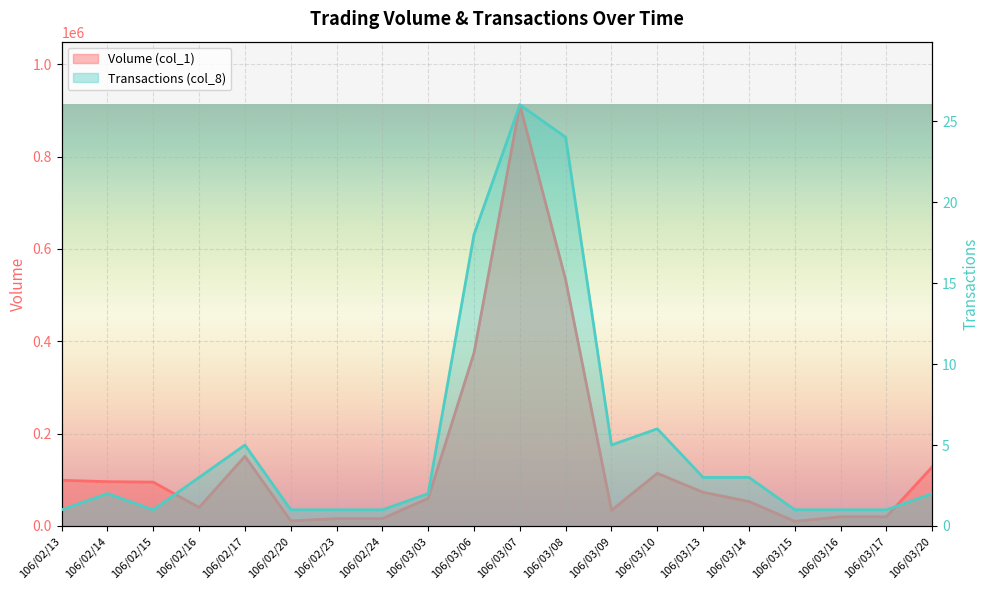

The Transactions (col_8) series shows 2 at 106/03/20. True or false?

True